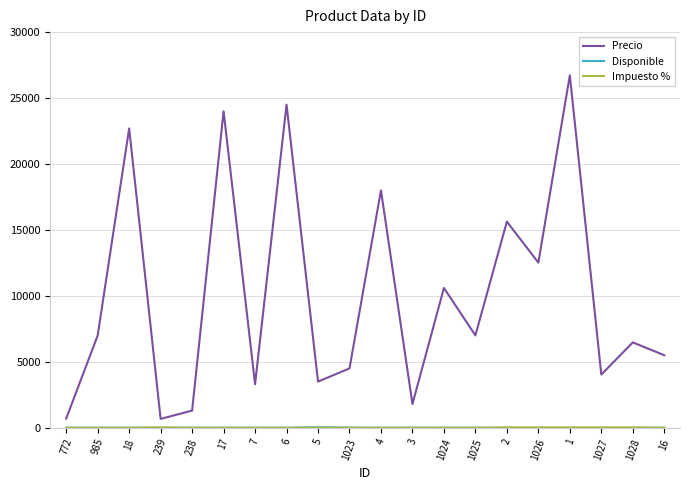

Which series has the largest total across all categories?

Precio